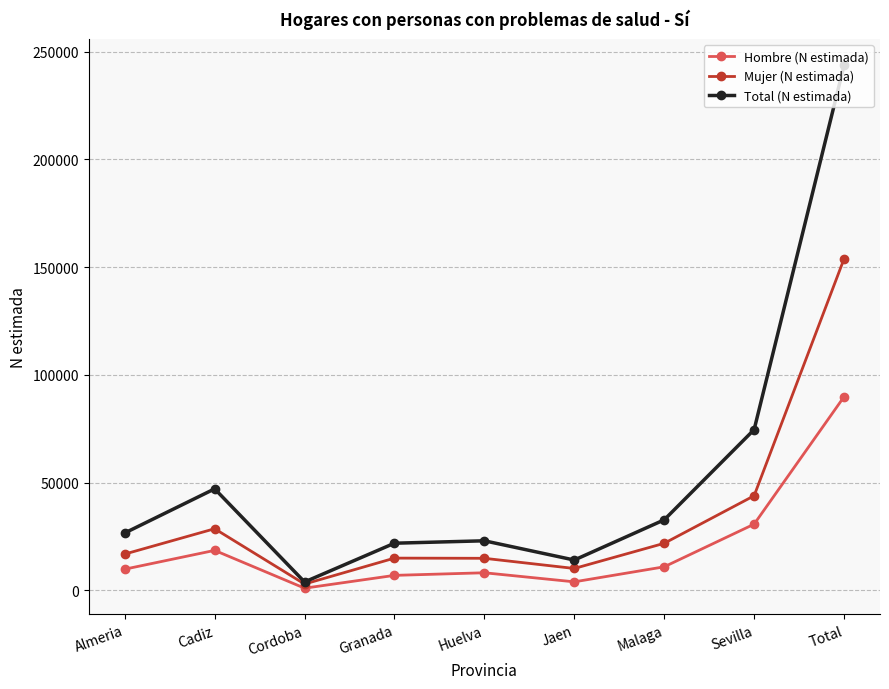

Rank the series by their average value, from highest to lowest.

Total (N estimada), Mujer (N estimada), Hombre (N estimada)